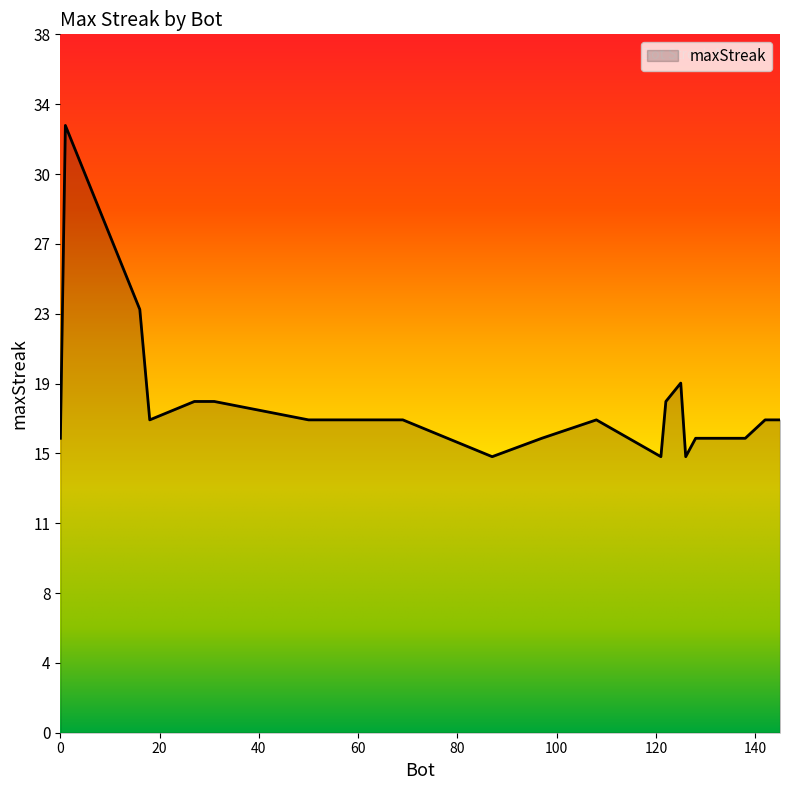

Is this an area chart (filled region under the line)?

Yes